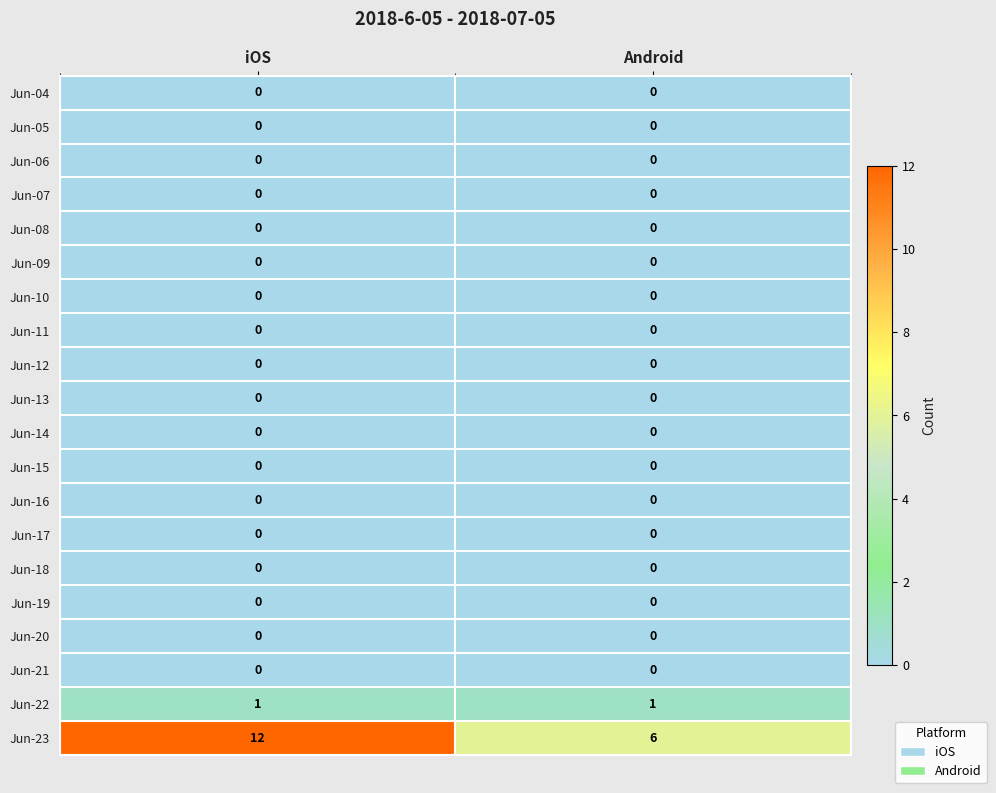

What is the spread (max minus min) of values at iOS?

12